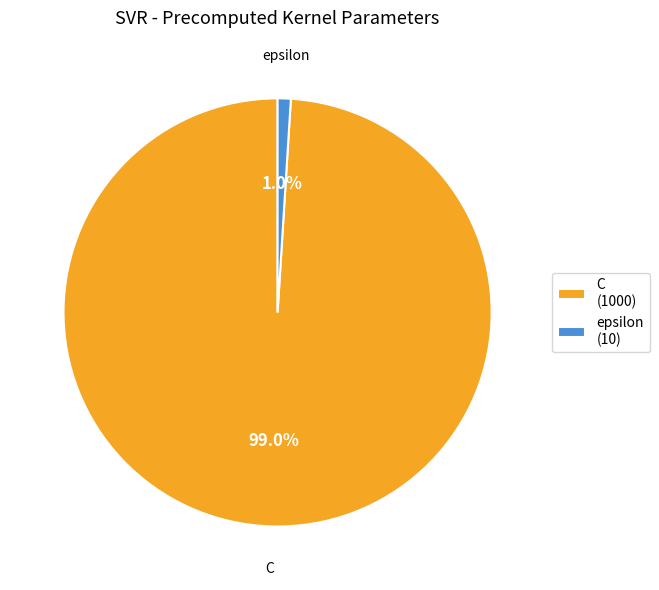

To the nearest percent, what is the difference between the largest and smallest slice percentages?

98%